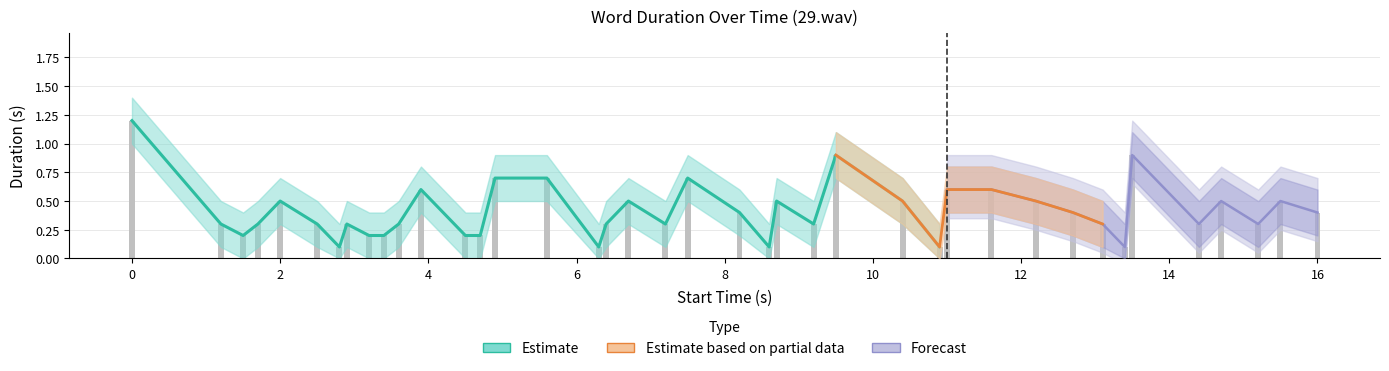

The value of word_duration at 0 is 0.5. True or false?

False